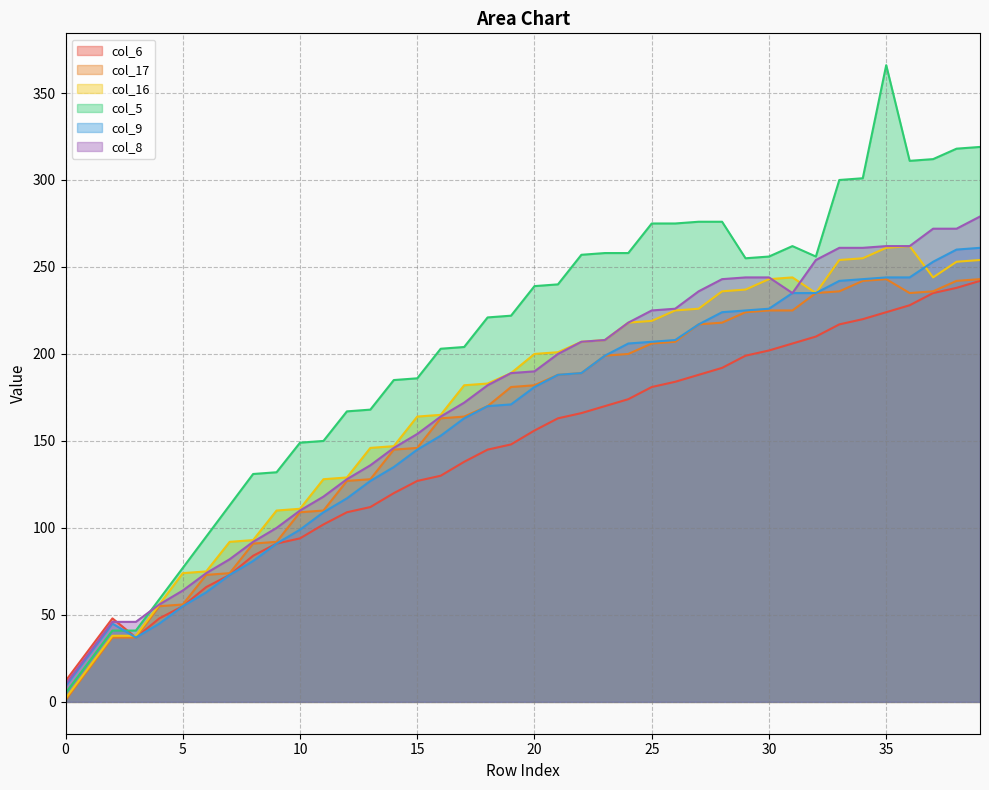

Reading left to right, what are all the values shown in this chart?

col_6: 12	30	48	37	48	55	66	73	84	91	94	102	109	112	120	127	130	138	145	148	156	163	166	170	174	181	184	188	192	199	202	206	210	217	220	224	228	235	238	242
col_17: 1	19	37	37	55	56	73	74	91	92	109	110	127	128	145	146	163	164	170	181	182	188	189	199	200	206	207	217	218	224	225	225	235	236	242	243	235	236	242	243
col_16: 2	20	38	38	56	74	75	92	93	110	111	128	129	146	147	164	165	182	183	189	200	201	207	208	218	219	225	226	236	237	243	244	235	254	255	261	262	244	253	254
col_5: 5	23	41	41	59	77	95	113	131	132	149	150	167	168	185	186	203	204	221	222	239	240	257	258	258	275	275	276	276	255	256	262	256	300	301	366	311	312	318	319
col_9: 9	27	45	37	45	55	63	73	81	91	99	109	117	127	135	145	153	163	170	171	181	188	189	199	206	207	208	217	224	225	226	235	235	242	243	244	244	253	260	261
col_8: 10	28	46	46	56	64	74	82	92	100	110	118	128	136	146	154	164	172	182	189	190	200	207	208	218	225	226	236	243	244	244	235	254	261	261	262	262	272	272	279